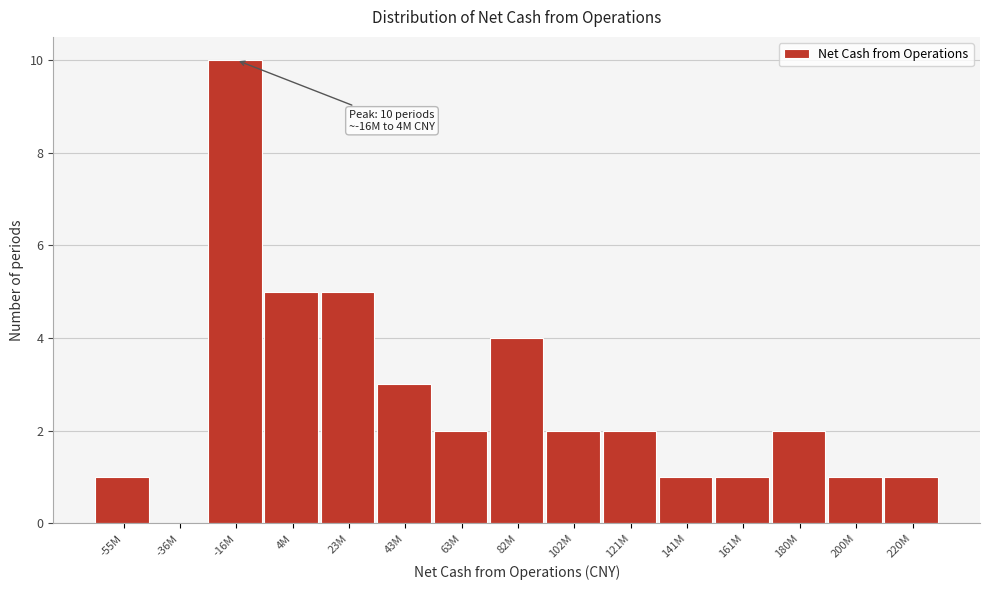

Reading right to left, extract all data points from this chart.

220M=1	200M=1	180M=2	161M=1	141M=1	121M=2	102M=2	82M=4	63M=2	43M=3	23M=5	4M=5	-16M=10	-36M=0	-55M=1